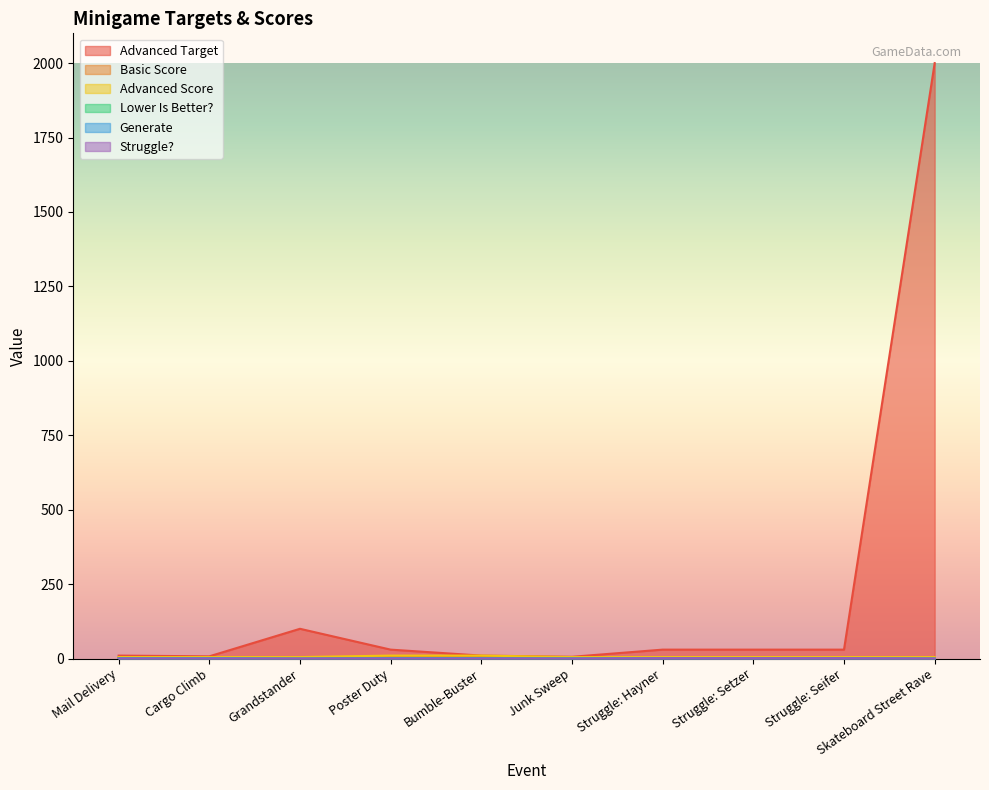

In Generate, how many points are lower than both neighbors (excluding endpoints)?

2